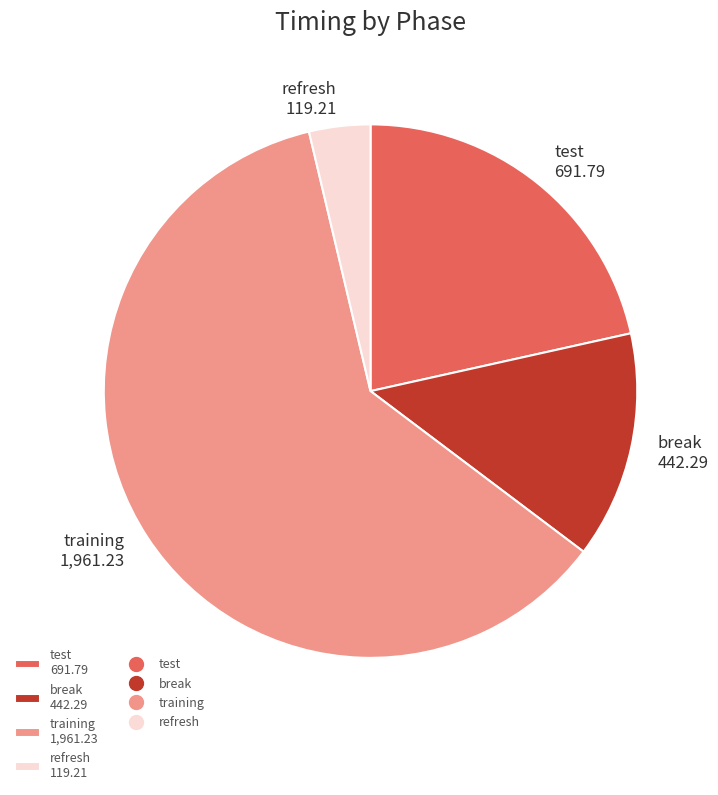

How many segments does this pie chart have?

4